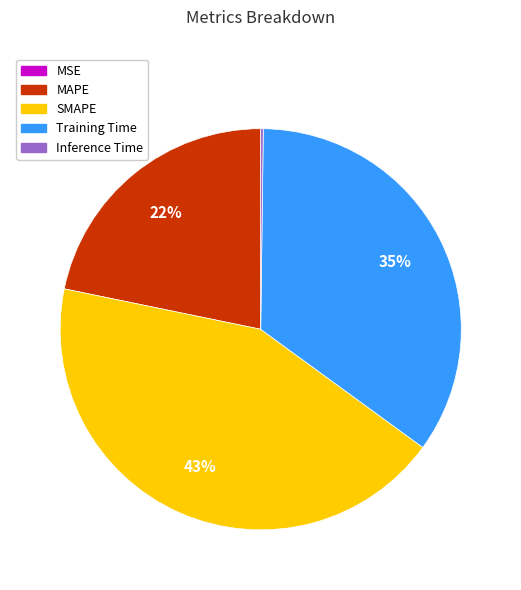

The SMAPE slice represents 53% of the pie. True or false?

False